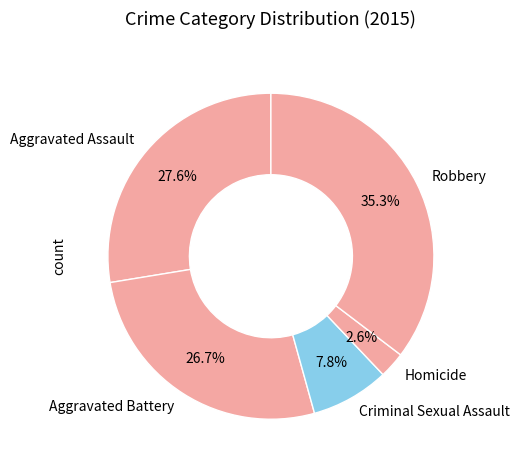

What portion of the pie excludes Robbery?

64.7%